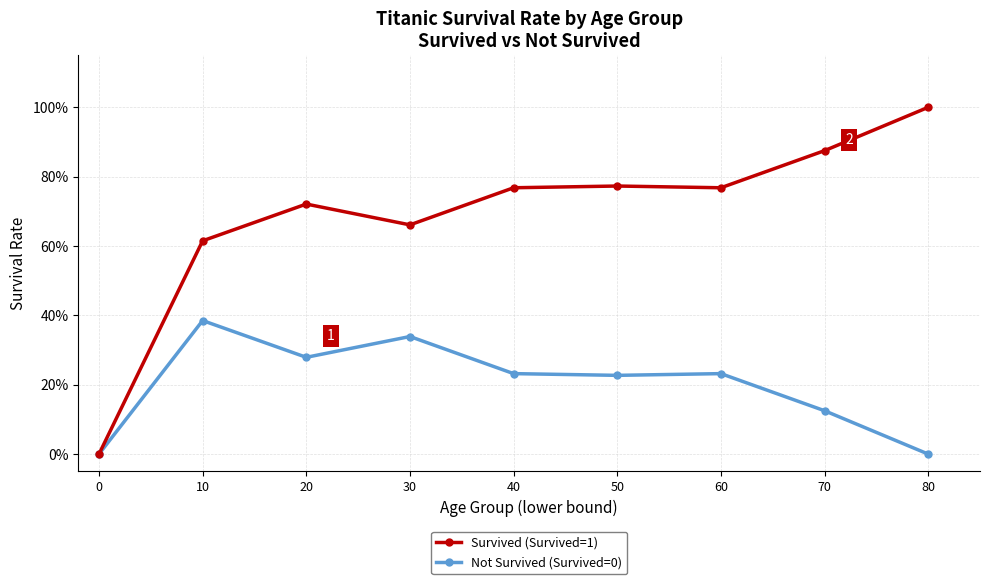

In Not Survived (Survived=0), how many points are lower than both neighbors (excluding endpoints)?

2